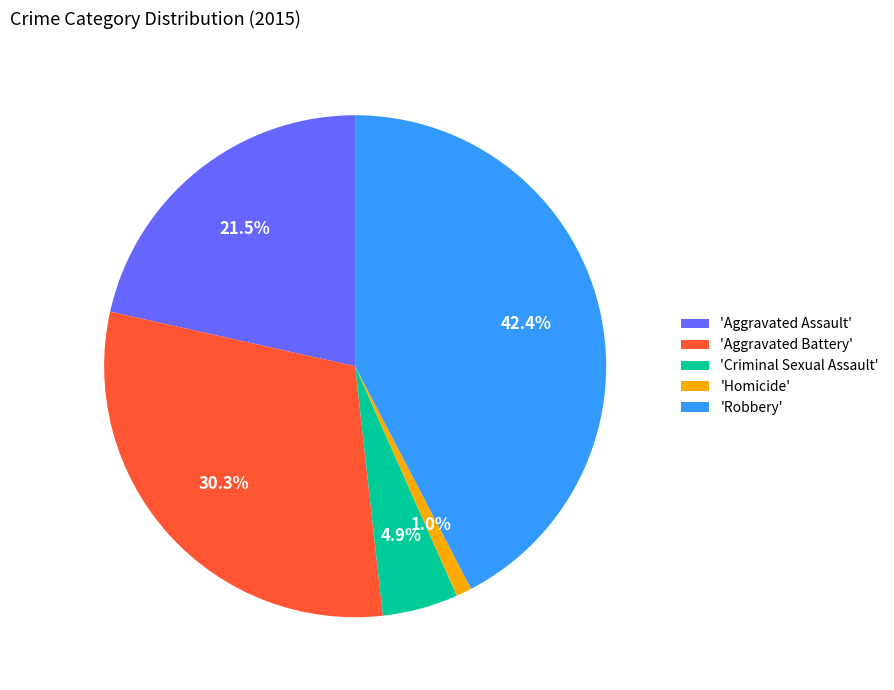

Between 'Robbery' and 'Homicide', which is larger?

'Robbery'